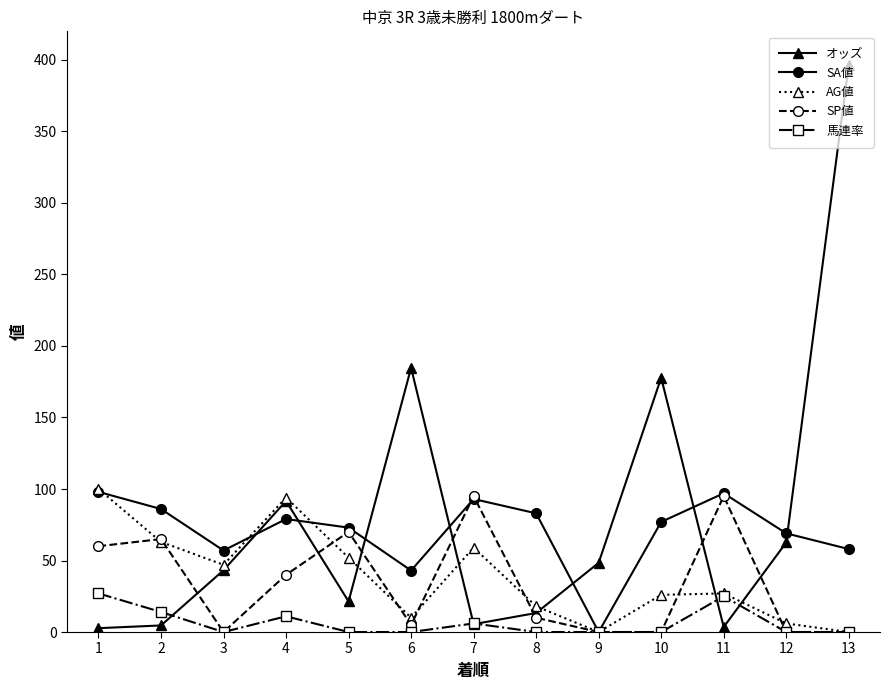

At which category does the chart reach its peak across all series?

13